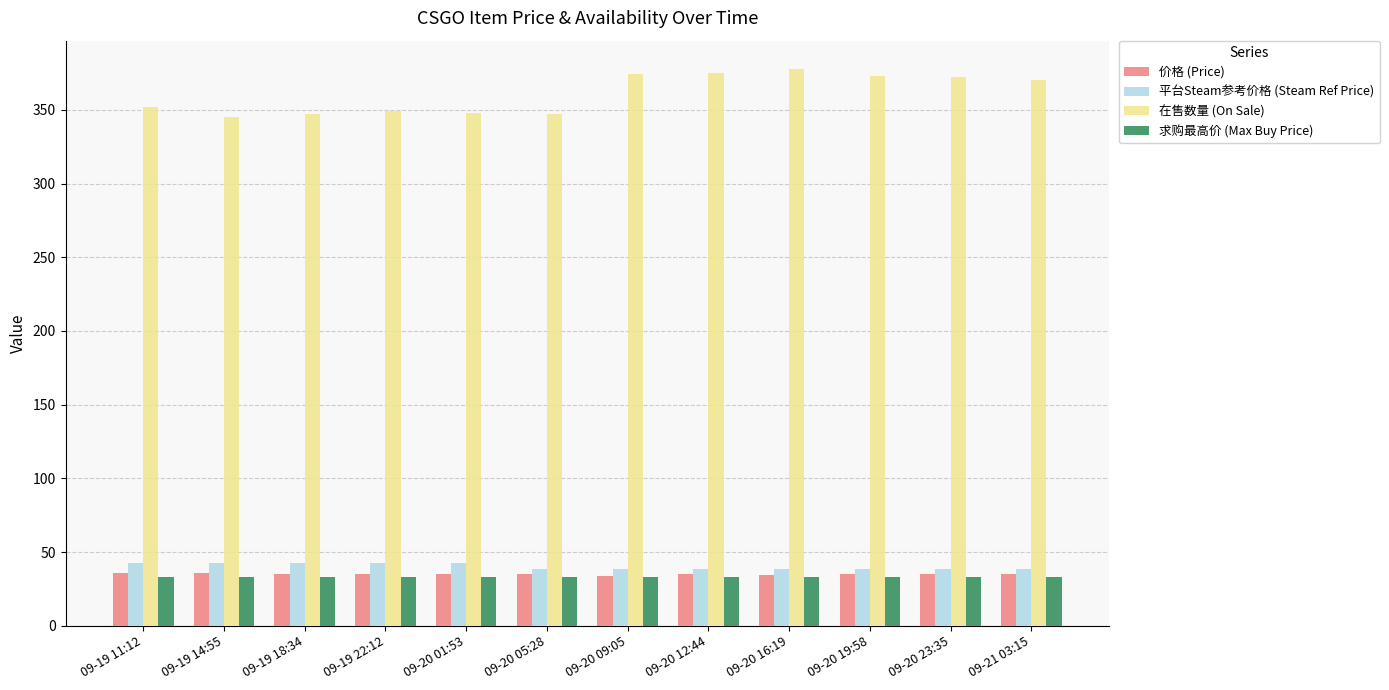

Which series has the widest spread of values?

在售数量 (On Sale)